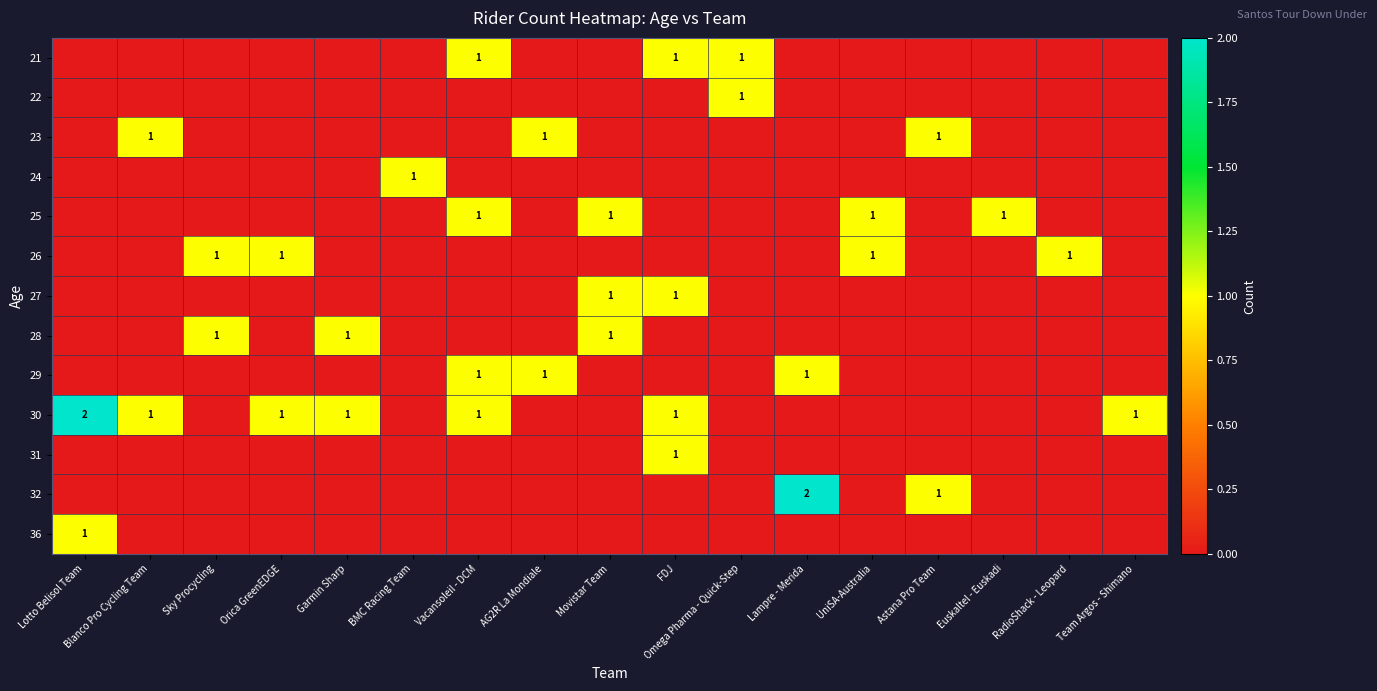

The 29 series shows 1 at Vacansoleil - DCM. True or false?

True